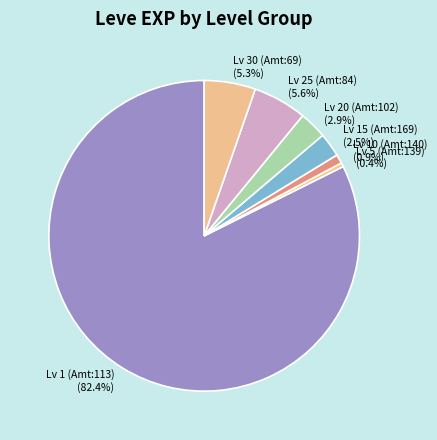

Count the number of slices in the pie.

7